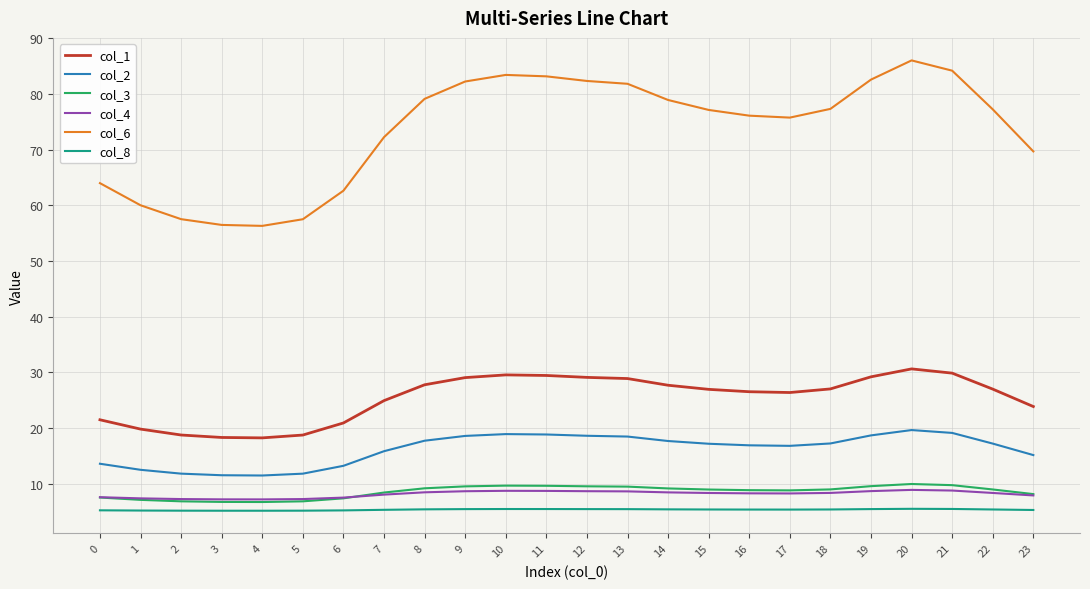

True or false: col_8 and col_3 intersect in this chart.

False